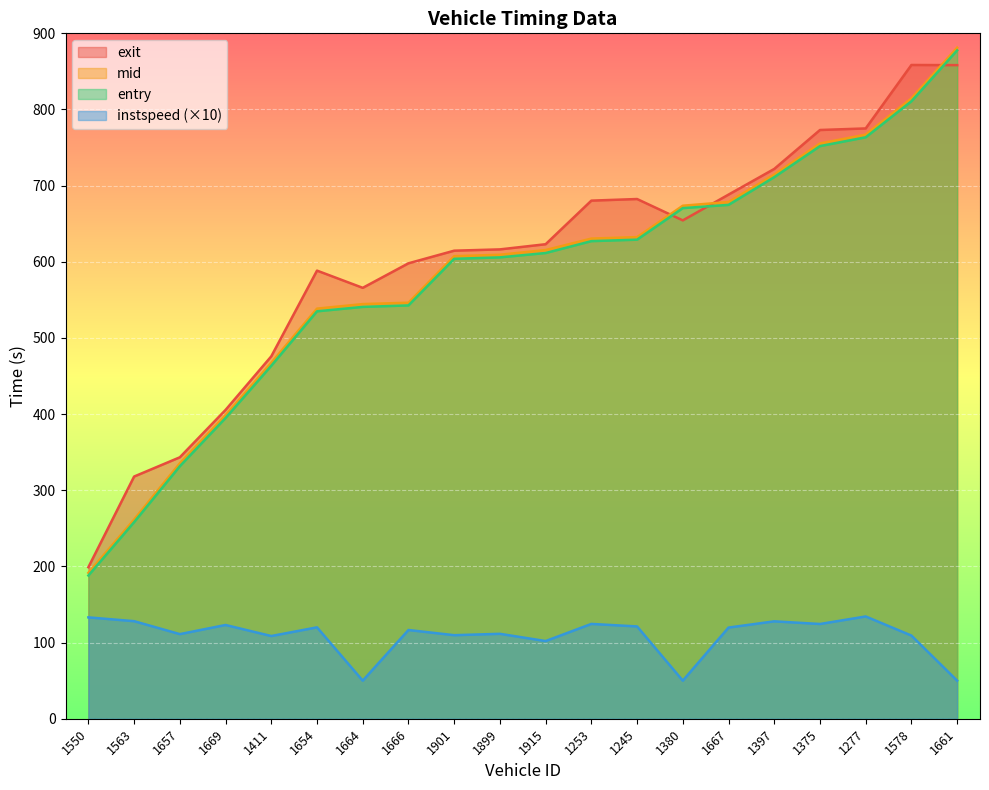

At which label is exit closest to 528?

1664